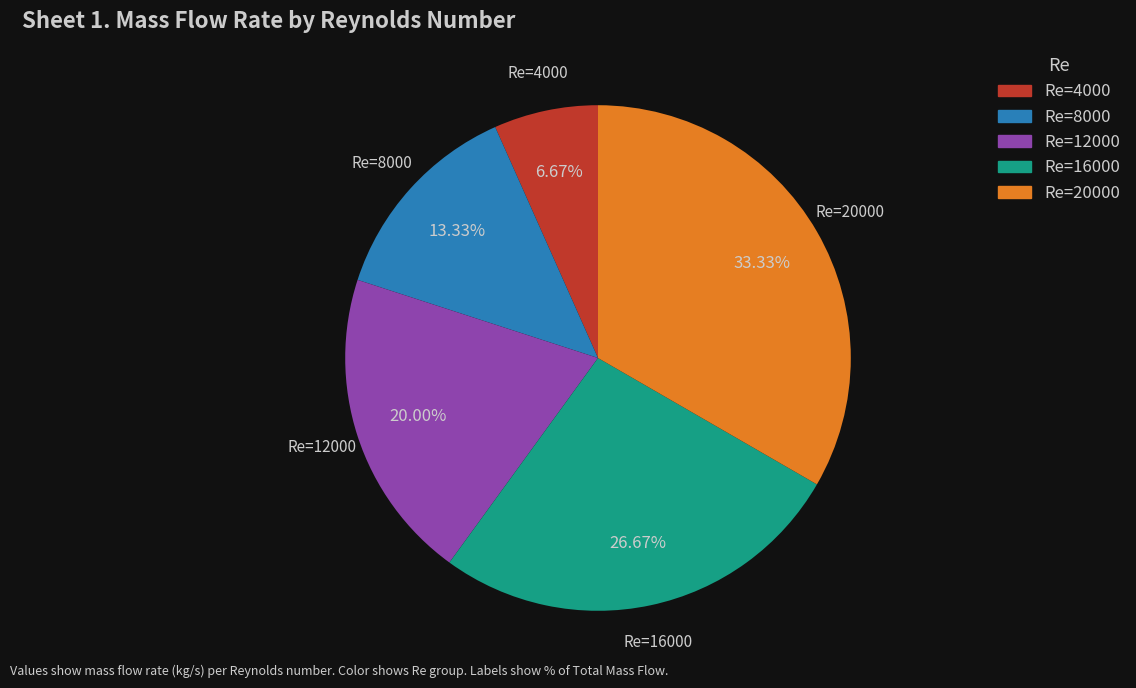

Combined, do Re=16000 and Re=8000 account for over 50%?

No